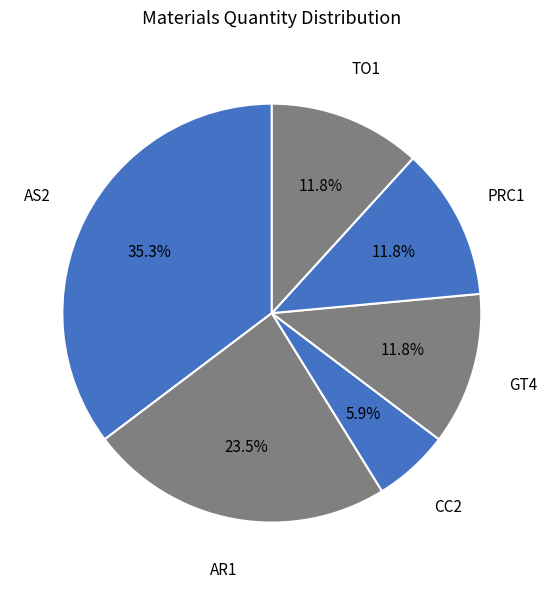

Which category has the biggest portion of the pie?

AS2